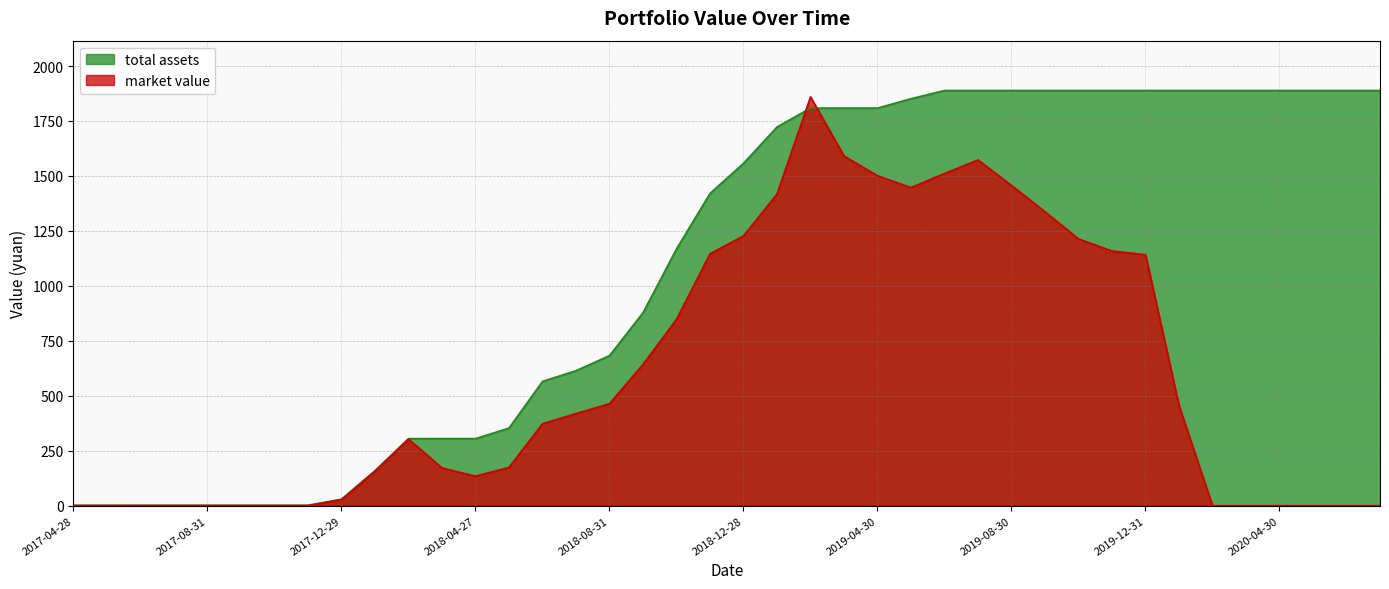

What position from the right is 2018-01-31?

31